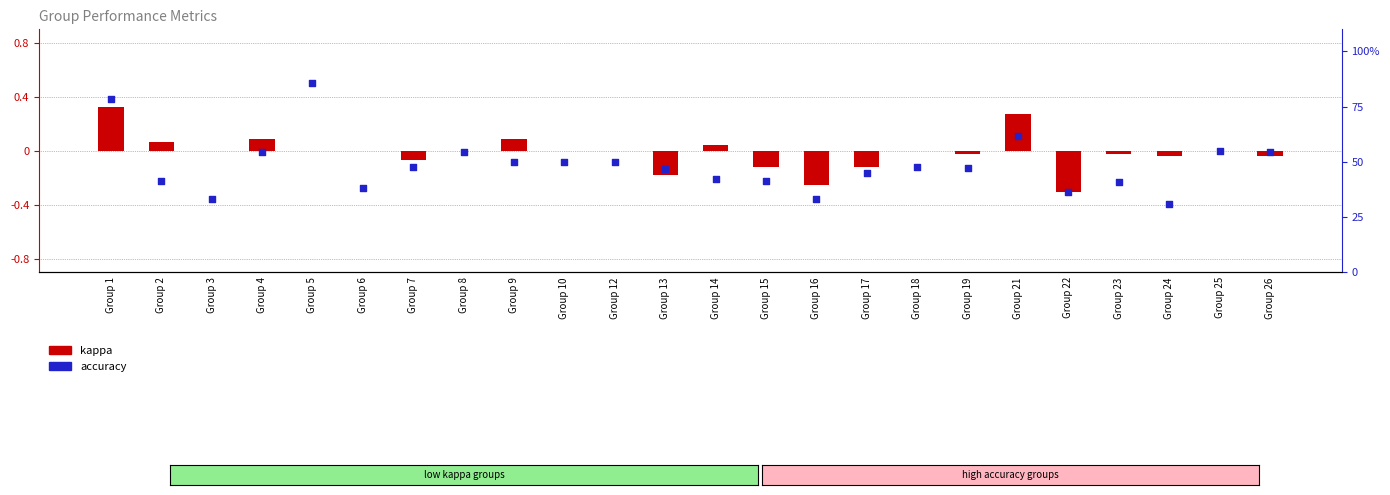

Which series has the largest total across all categories?

accuracy